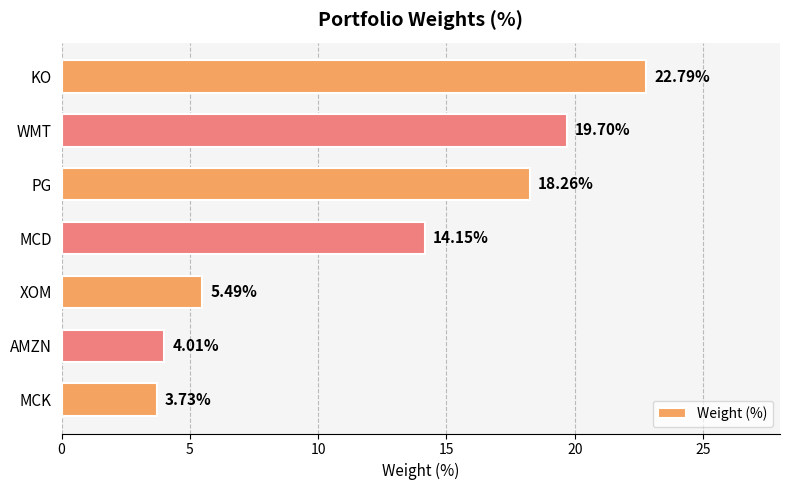

Which has a higher value, MCD or MCK?

MCD